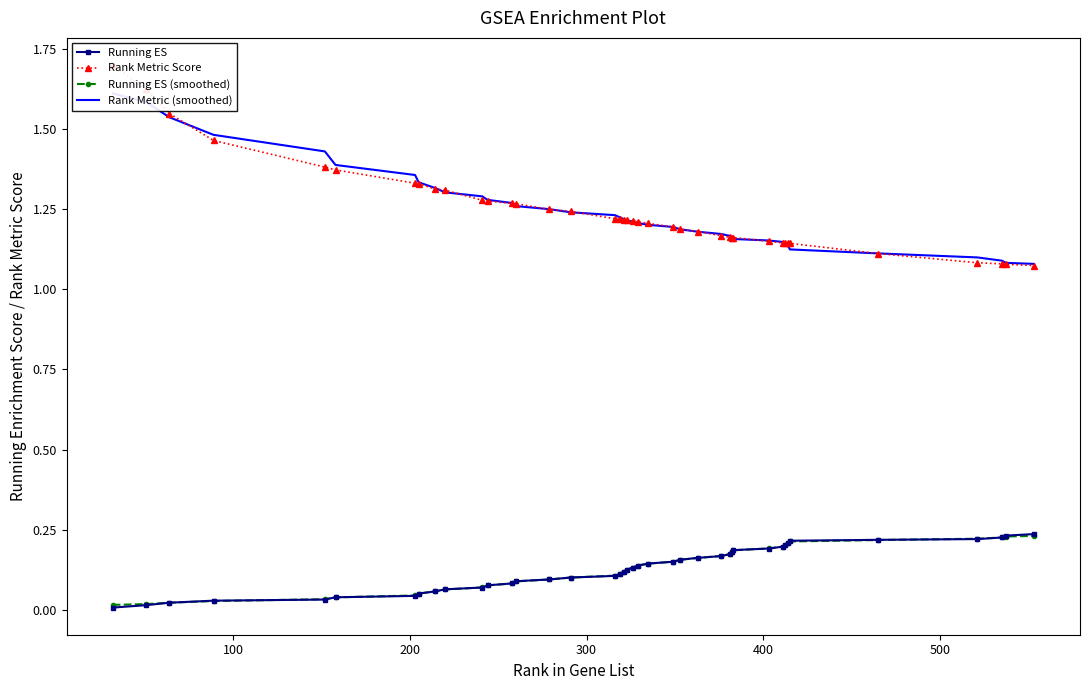

Reading left to right, what are all the values shown in this chart?

Running ES: 0.0	0.0	0.0	0.0	0.0	0.0	0.0	0.1	0.1	0.1	0.1	0.1	0.1	0.1	0.1	0.1	0.1	0.1	0.1	0.1	0.1	0.1	0.1	0.2	0.2	0.2	0.2	0.2	0.2	0.2	0.2	0.2	0.2	0.2	0.2	0.2	0.2	0.2	0.2	0.2
Rank Metric Score: 1.7	1.6	1.5	1.5	1.4	1.4	1.3	1.3	1.3	1.3	1.3	1.3	1.3	1.3	1.2	1.2	1.2	1.2	1.2	1.2	1.2	1.2	1.2	1.2	1.2	1.2	1.2	1.2	1.2	1.2	1.1	1.1	1.1	1.1	1.1	1.1	1.1	1.1	1.1	1.1
Running ES (smoothed): 0.0	0.0	0.0	0.0	0.0	0.0	0.0	0.1	0.1	0.1	0.1	0.1	0.1	0.1	0.1	0.1	0.1	0.1	0.1	0.1	0.1	0.1	0.1	0.2	0.2	0.2	0.2	0.2	0.2	0.2	0.2	0.2	0.2	0.2	0.2	0.2	0.2	0.2	0.2	0.2
Rank Metric (smoothed): 1.6	1.6	1.5	1.5	1.4	1.4	1.4	1.3	1.3	1.3	1.3	1.3	1.3	1.3	1.2	1.2	1.2	1.2	1.2	1.2	1.2	1.2	1.2	1.2	1.2	1.2	1.2	1.2	1.2	1.2	1.2	1.1	1.1	1.1	1.1	1.1	1.1	1.1	1.1	1.1